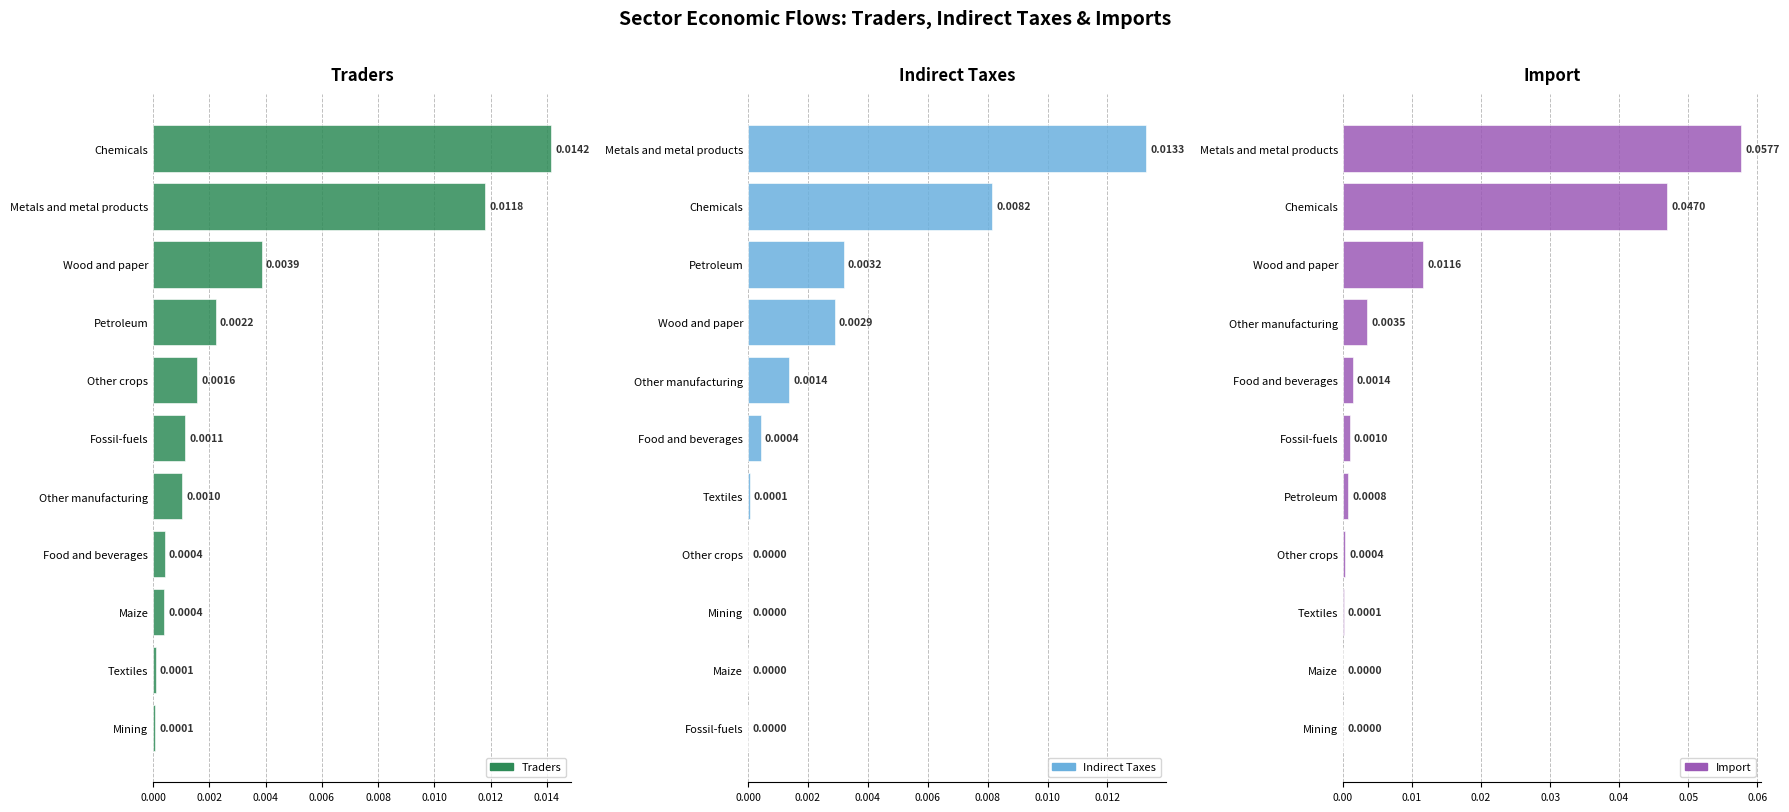

At how many categories does at least one series exceed 0?

11